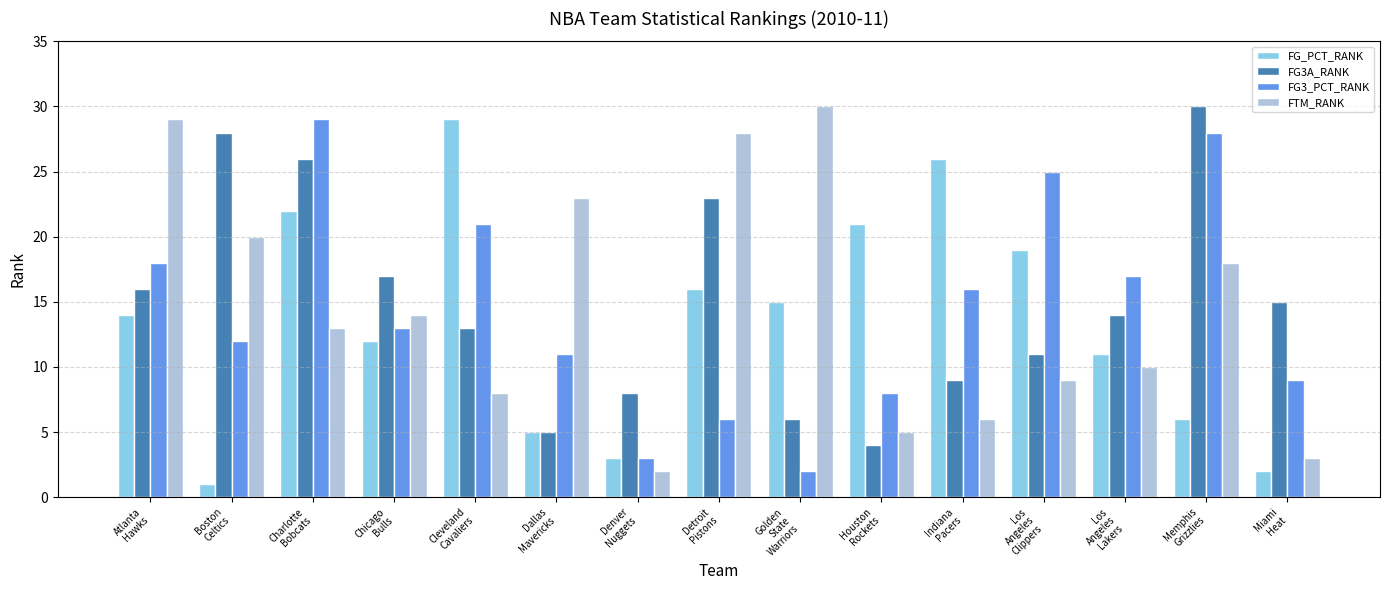

Reading right to left, what are all the values shown in this chart?

FG_PCT_RANK: Miami
Heat=2	Memphis
Grizzlies=6	Los
Angeles
Lakers=11	Los
Angeles
Clippers=19	Indiana
Pacers=26	Houston
Rockets=21	Golden
State
Warriors=15	Detroit
Pistons=16	Denver
Nuggets=3	Dallas
Mavericks=5	Cleveland
Cavaliers=29	Chicago
Bulls=12	Charlotte
Bobcats=22	Boston
Celtics=1	Atlanta
Hawks=14
FG3A_RANK: Miami
Heat=15	Memphis
Grizzlies=30	Los
Angeles
Lakers=14	Los
Angeles
Clippers=11	Indiana
Pacers=9	Houston
Rockets=4	Golden
State
Warriors=6	Detroit
Pistons=23	Denver
Nuggets=8	Dallas
Mavericks=5	Cleveland
Cavaliers=13	Chicago
Bulls=17	Charlotte
Bobcats=26	Boston
Celtics=28	Atlanta
Hawks=16
FG3_PCT_RANK: Miami
Heat=9	Memphis
Grizzlies=28	Los
Angeles
Lakers=17	Los
Angeles
Clippers=25	Indiana
Pacers=16	Houston
Rockets=8	Golden
State
Warriors=2	Detroit
Pistons=6	Denver
Nuggets=3	Dallas
Mavericks=11	Cleveland
Cavaliers=21	Chicago
Bulls=13	Charlotte
Bobcats=29	Boston
Celtics=12	Atlanta
Hawks=18
FTM_RANK: Miami
Heat=3	Memphis
Grizzlies=18	Los
Angeles
Lakers=10	Los
Angeles
Clippers=9	Indiana
Pacers=6	Houston
Rockets=5	Golden
State
Warriors=30	Detroit
Pistons=28	Denver
Nuggets=2	Dallas
Mavericks=23	Cleveland
Cavaliers=8	Chicago
Bulls=14	Charlotte
Bobcats=13	Boston
Celtics=20	Atlanta
Hawks=29